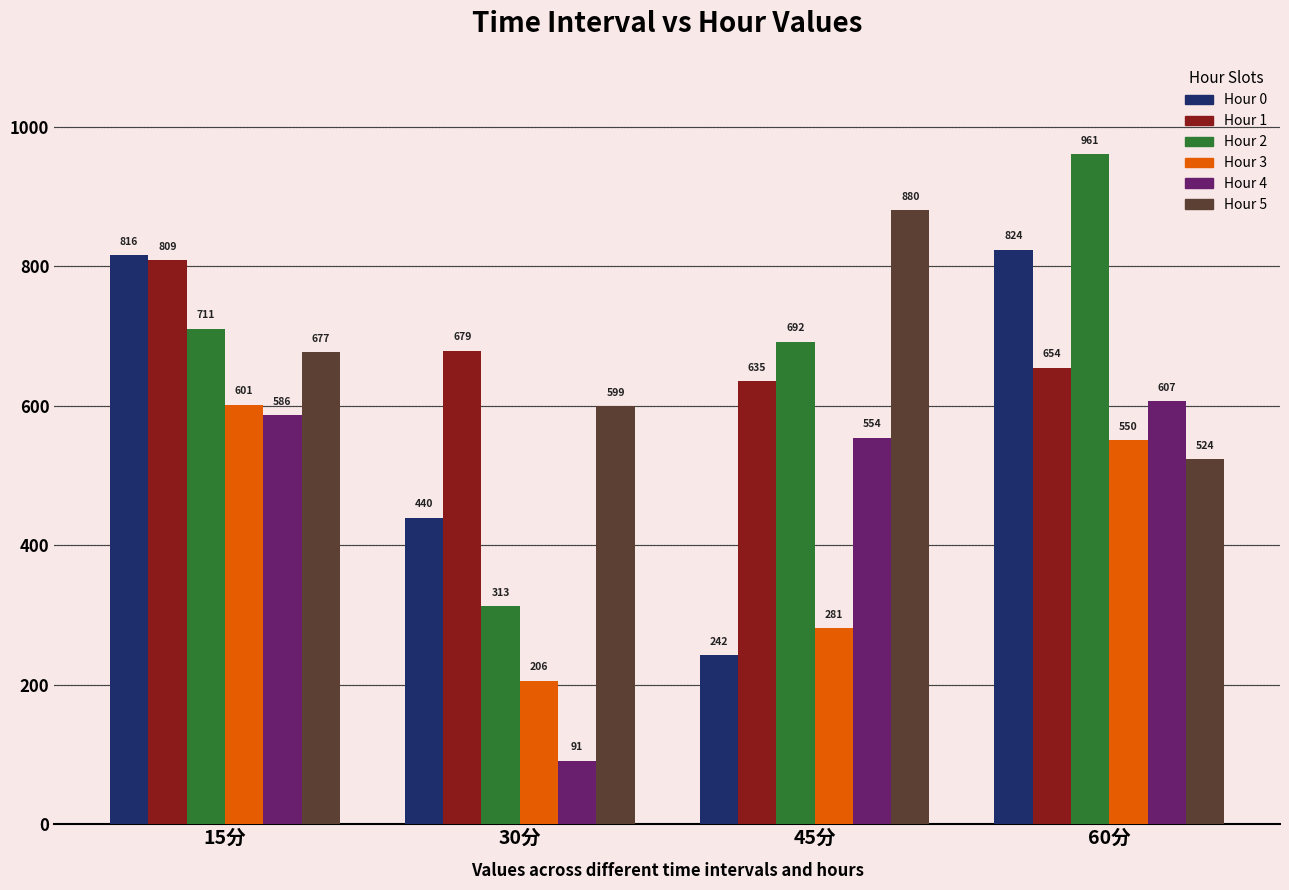

How many bars are there in total?

24